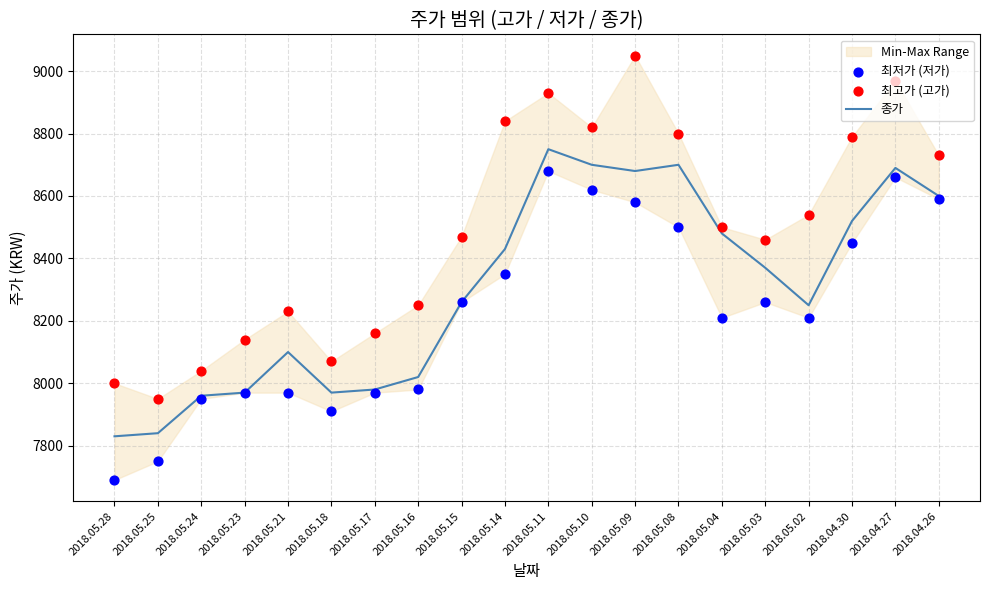

Which series has the largest total across all categories?

최고가 (고가)